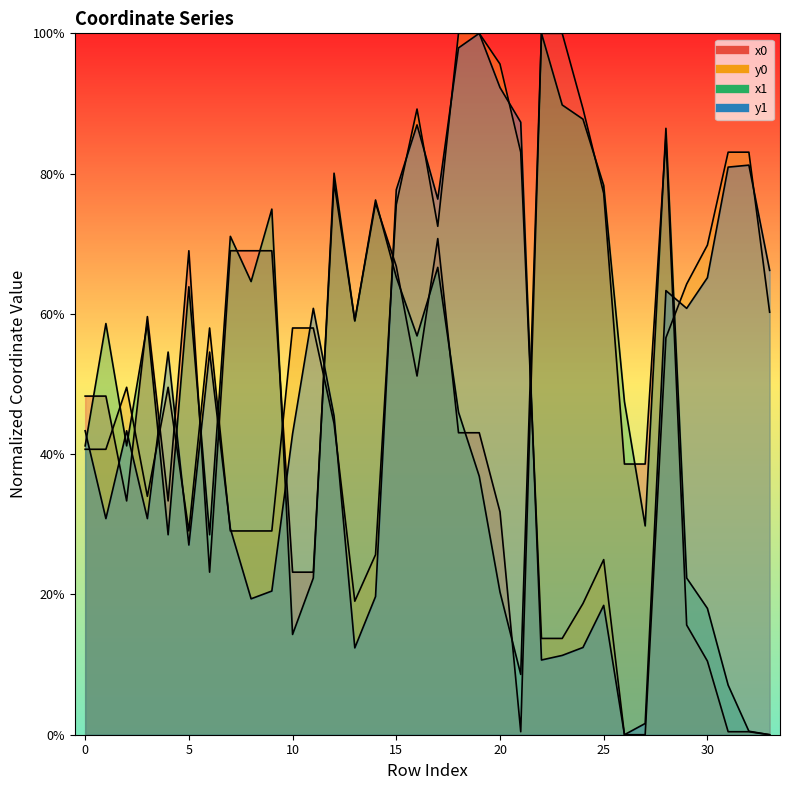

Rank the categories by y1 value from lowest to highest.

26, 27, 22, 23, 13, 24, 25, 8, 14, 9, 5, 7, 1, 3, 10, 0, 2, 12, 4, 6, 11, 29, 28, 30, 33, 17, 15, 31, 32, 16, 21, 20, 18, 19